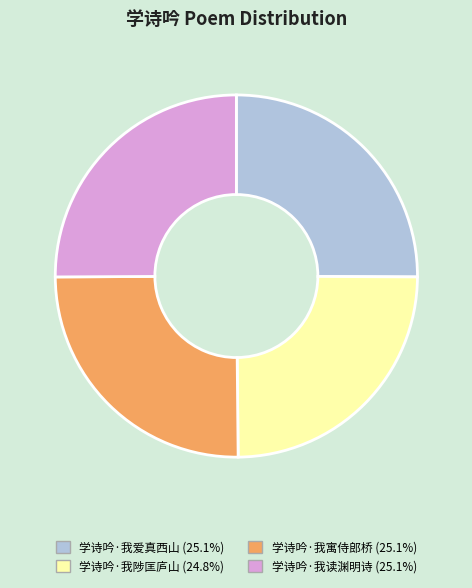

Approximately how many times larger is the value at 学诗吟·我爱真西山 compared to 学诗吟·我陟匡庐山?

1.0